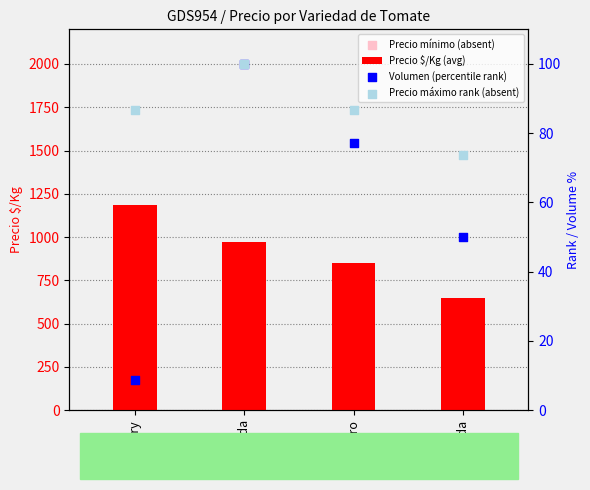

At which category is the sum across all series the highest?

Cherry